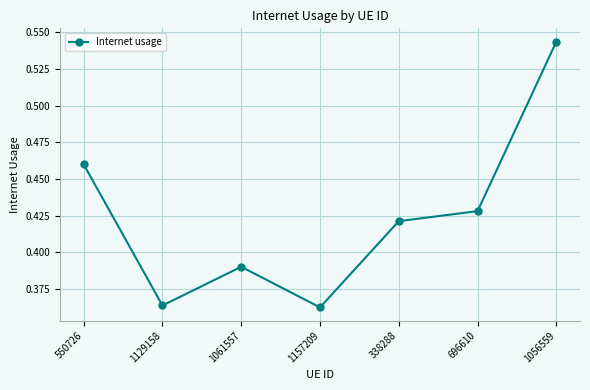

Is this an area chart (filled region under the line)?

No